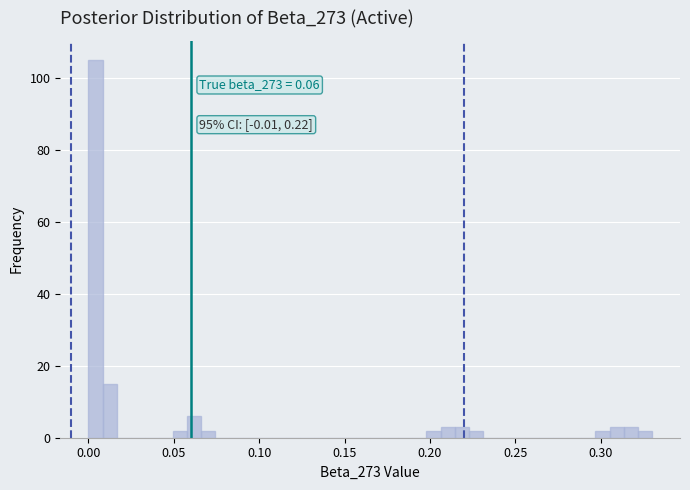

Read against the x-axis, roughly where is the centre of the tallest bar?

0.005